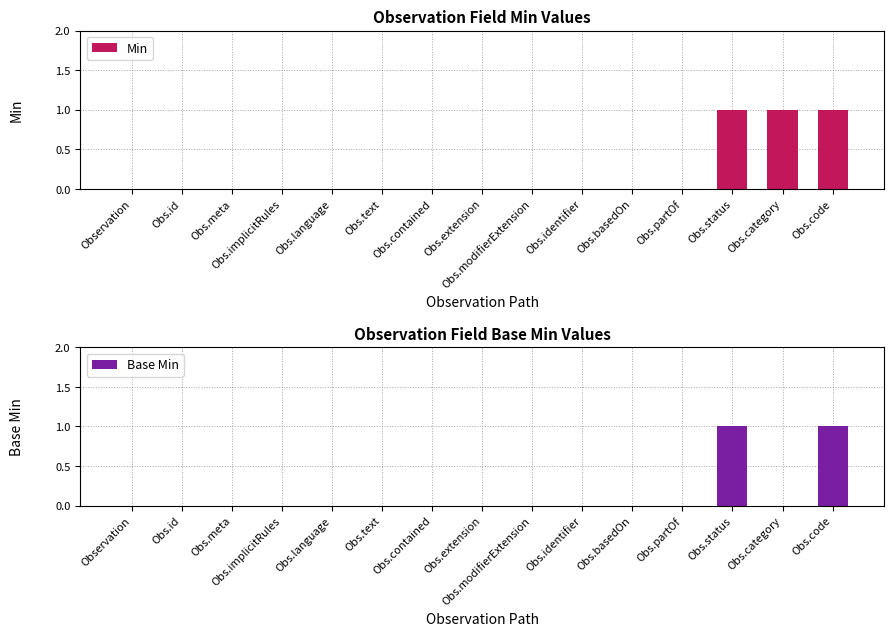

What is the label of the 2nd bar from the right?

Obs.category